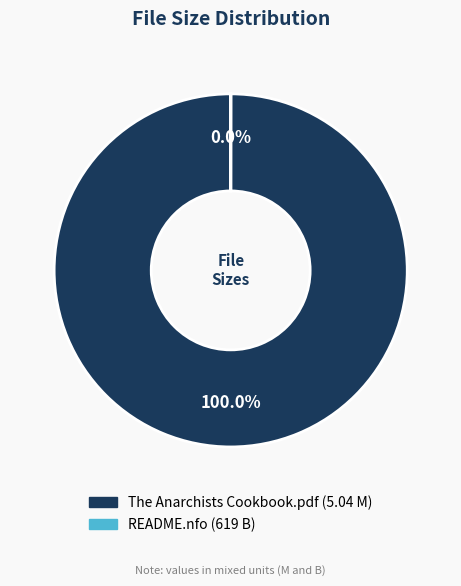

Which category accounts for the majority?

The Anarchists Cookbook.pdf